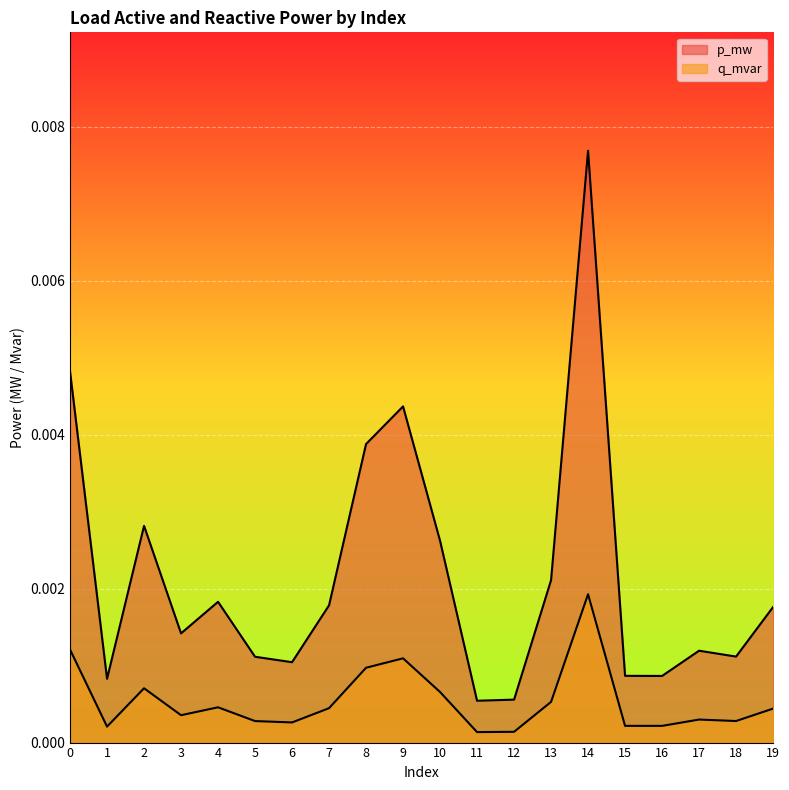

Rank the series by their average value, from lowest to highest.

q_mvar, p_mw